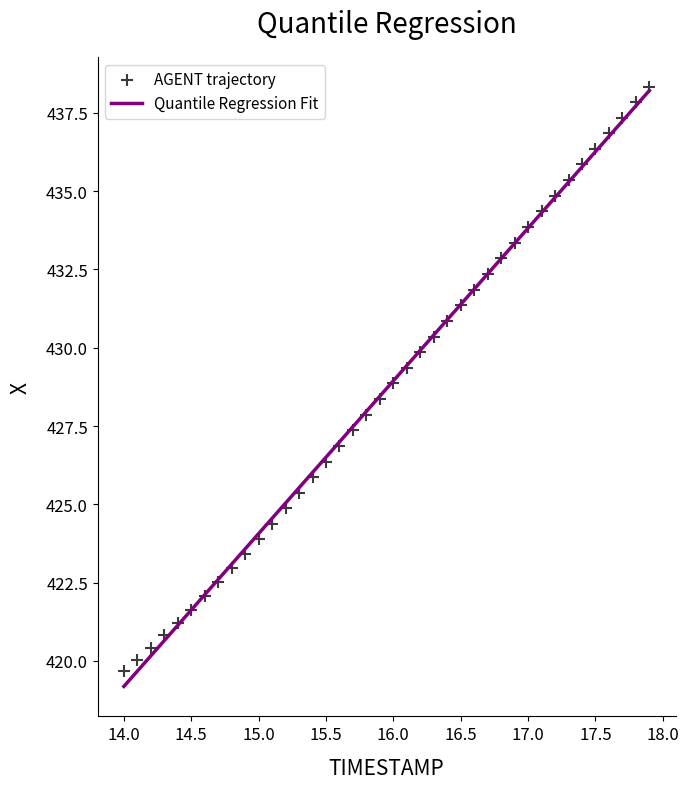

What is the range of X values (max minus min)?

3.9